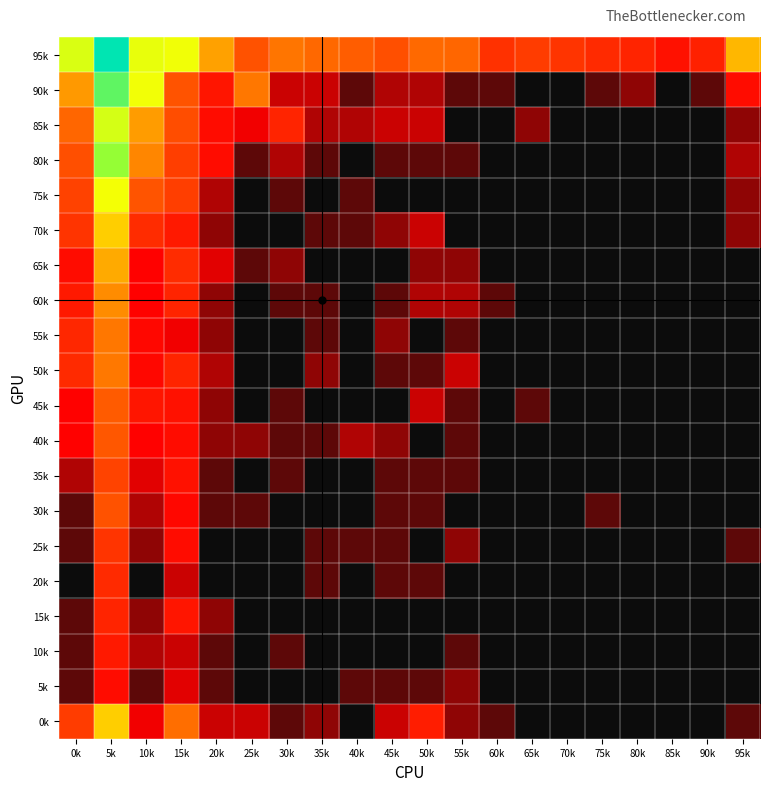

How many data points does each series have?

20